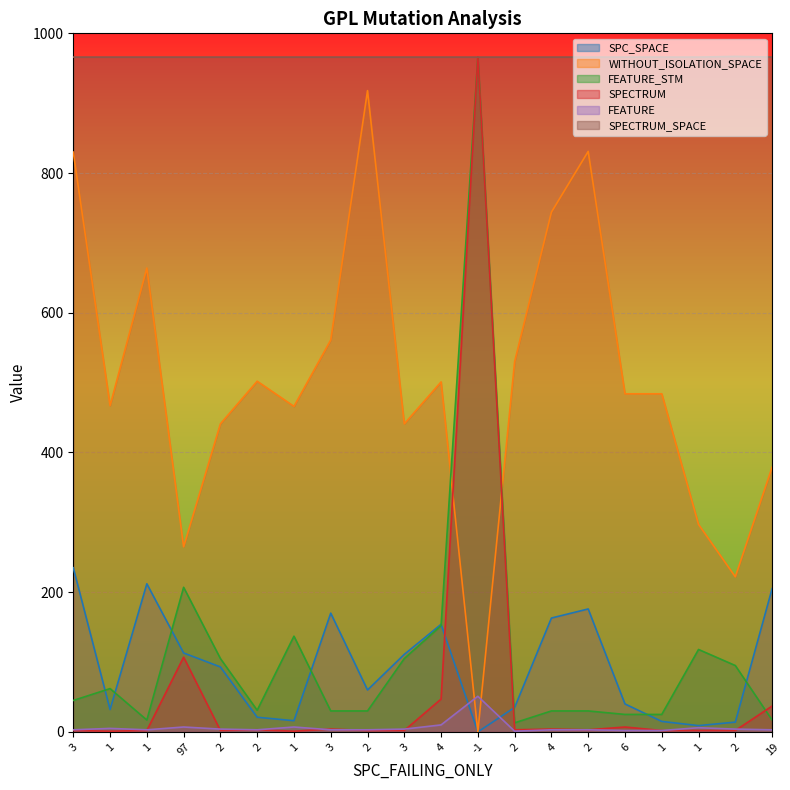

At which category does WITHOUT_ISOLATION_SPACE reach its first local valley?

1